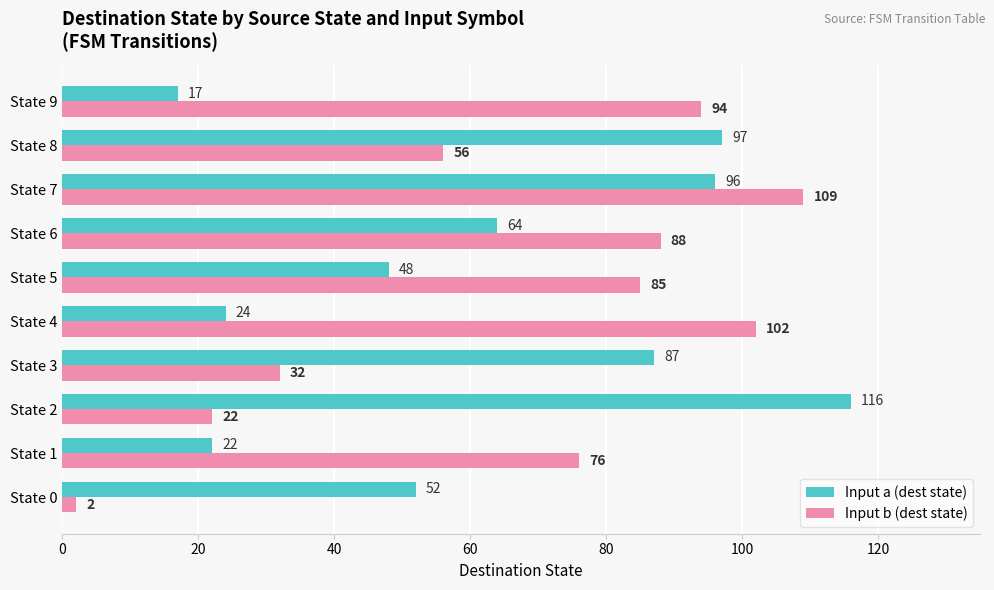

Where is Input a (dest state) nearest to the value 66?

State 6